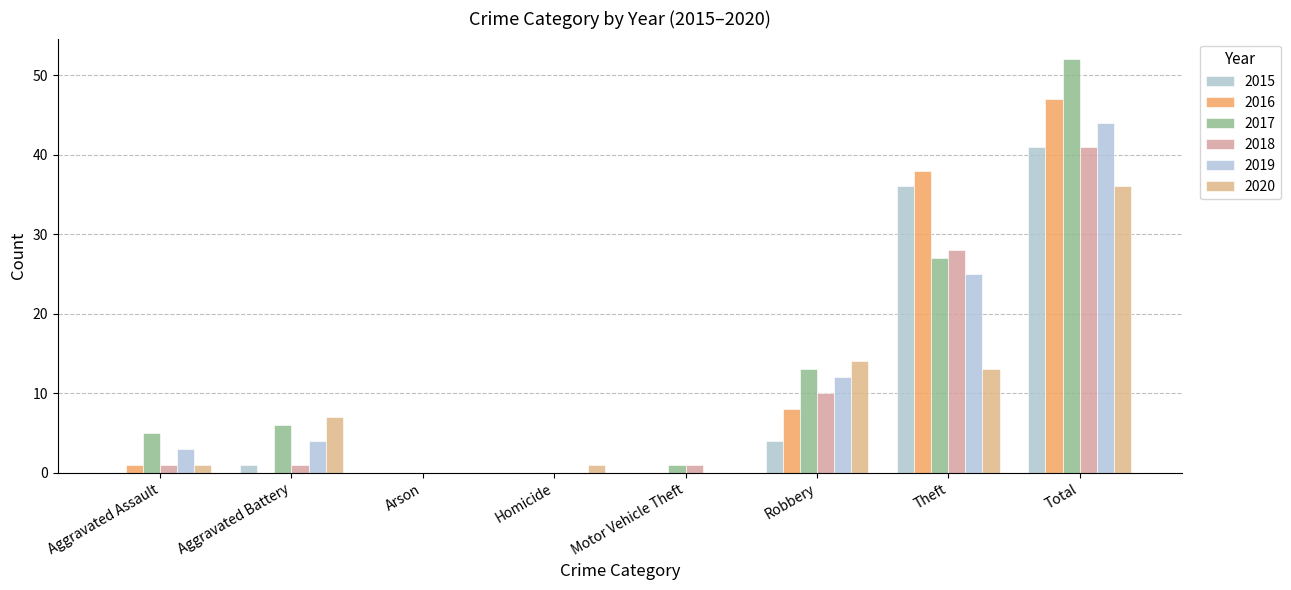

How many distinct data groups are displayed?

6